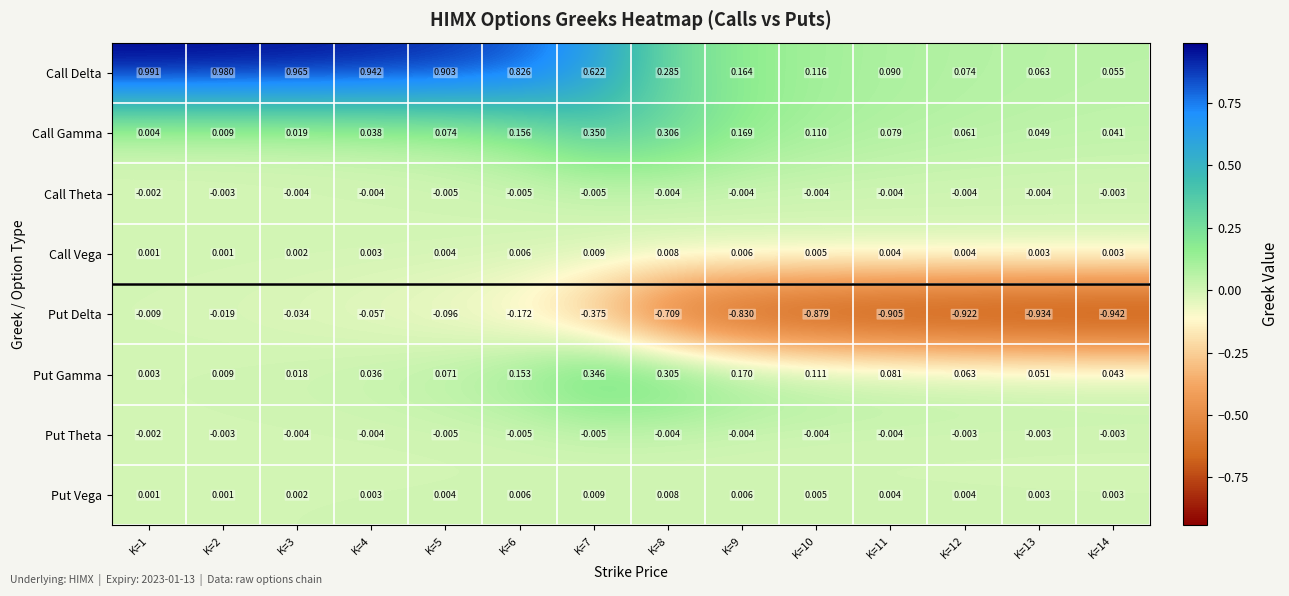

Which category has the lowest value across all series?

K=14